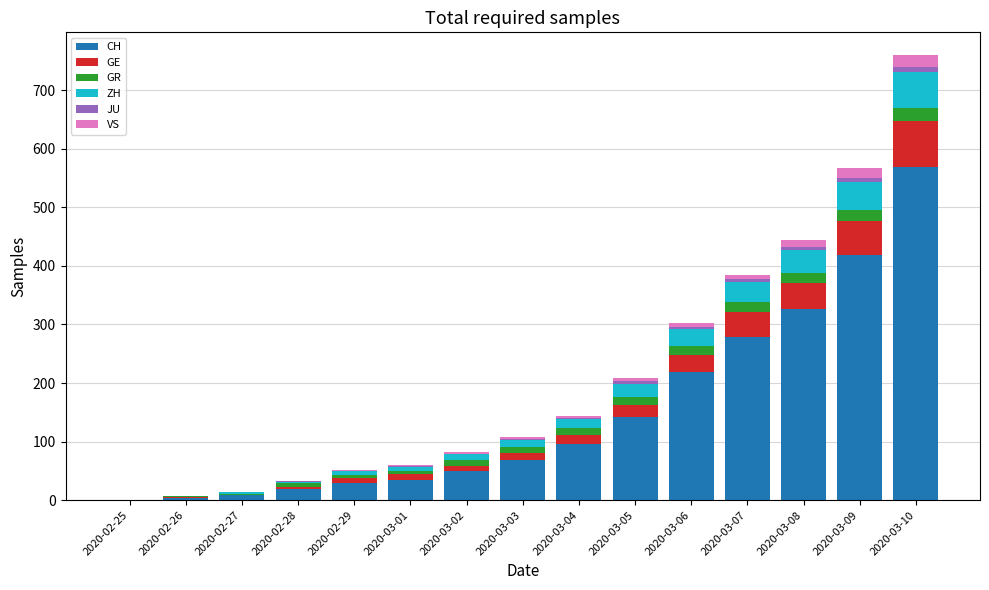

At which category is the sum across all series the highest?

2020-03-10